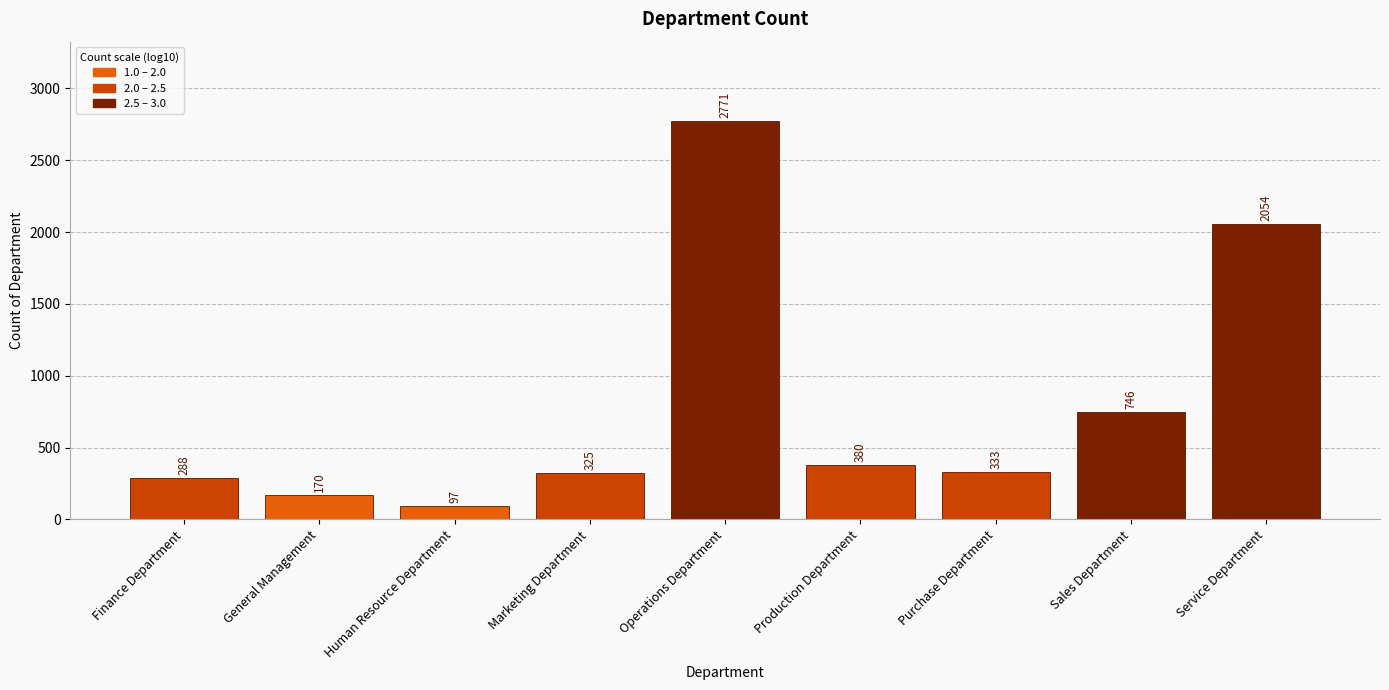

Where does the data first go above 333?

Operations Department